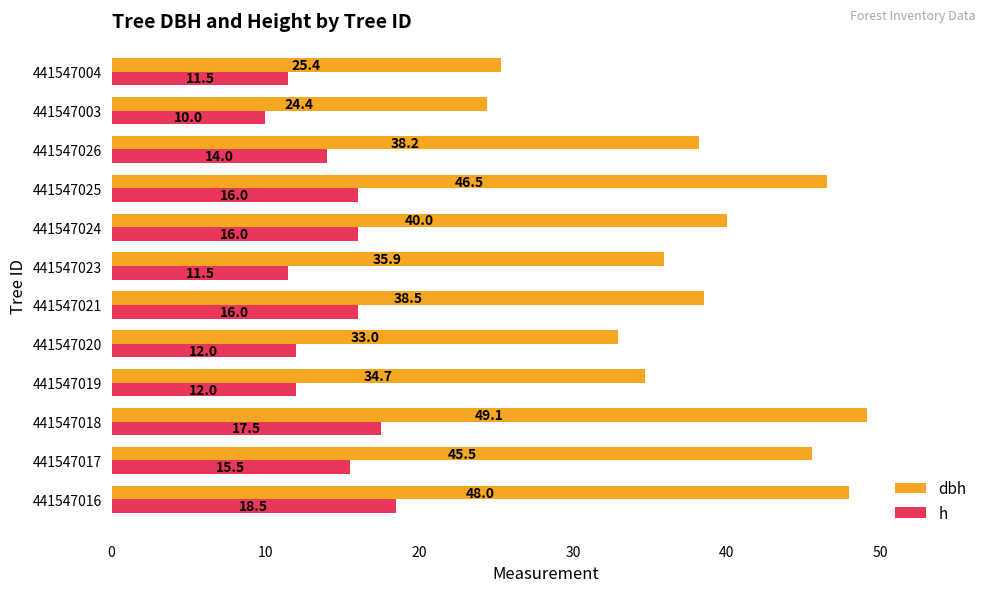

At 441547024, list the series in order from largest to smallest.

dbh, h